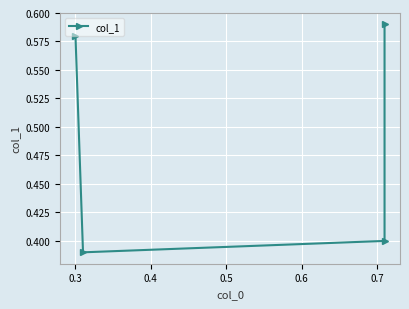

Reading right to left, transcribe all the data shown in this chart.

0.6	0.4	0.4	0.6